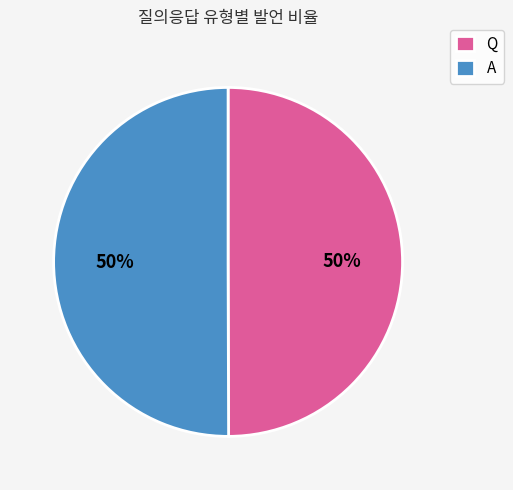

Count the number of slices in the pie.

2